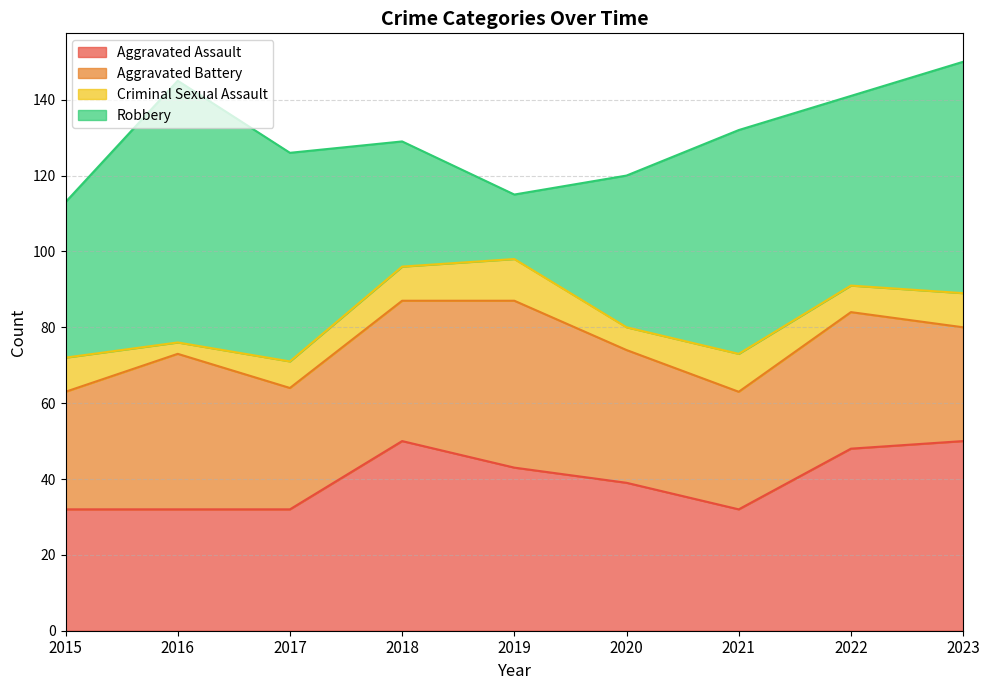

Which series has the widest spread of values?

Robbery